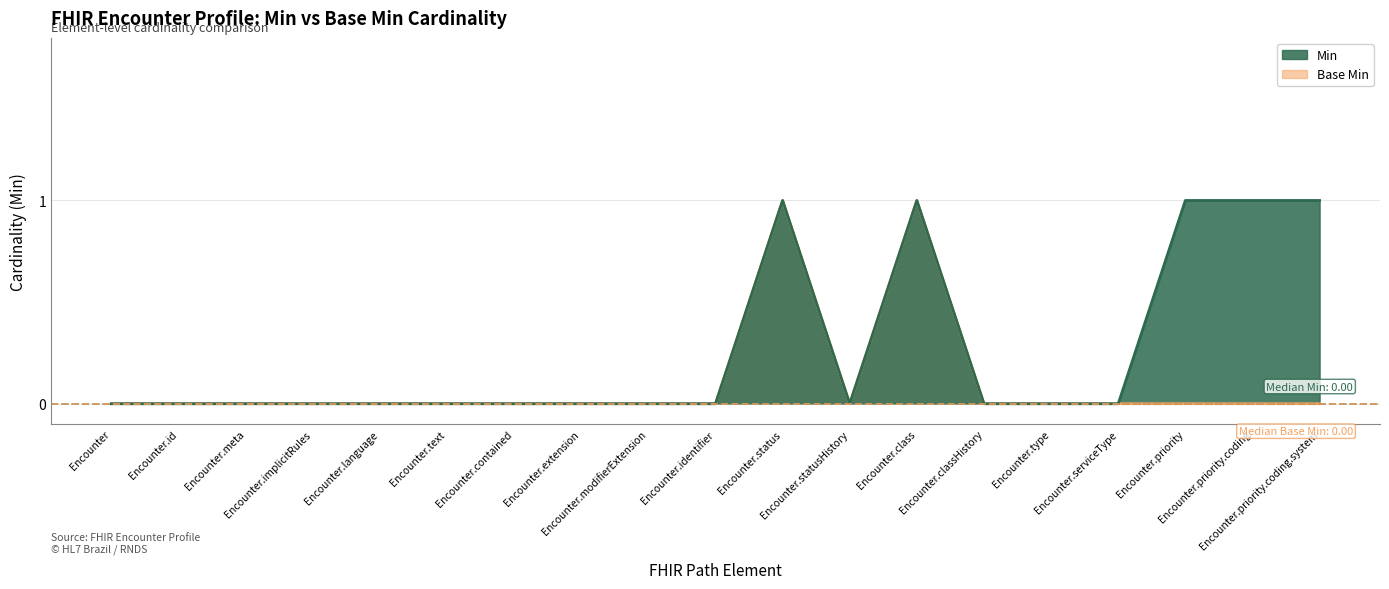

At which label does Min reach its minimum?

Encounter